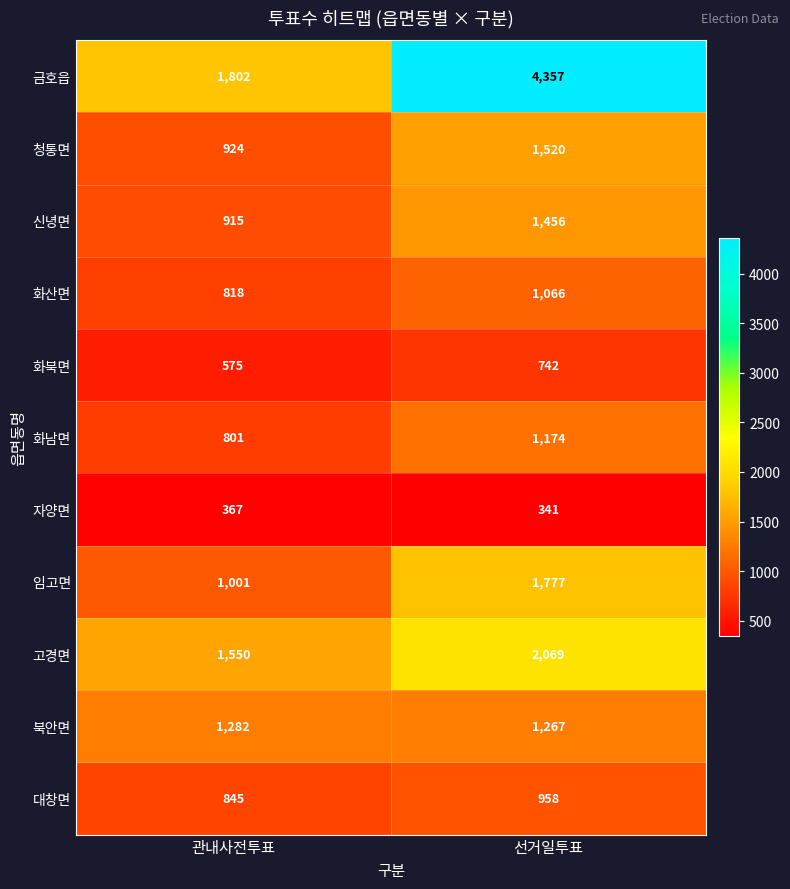

How many series are shown in this chart?

11